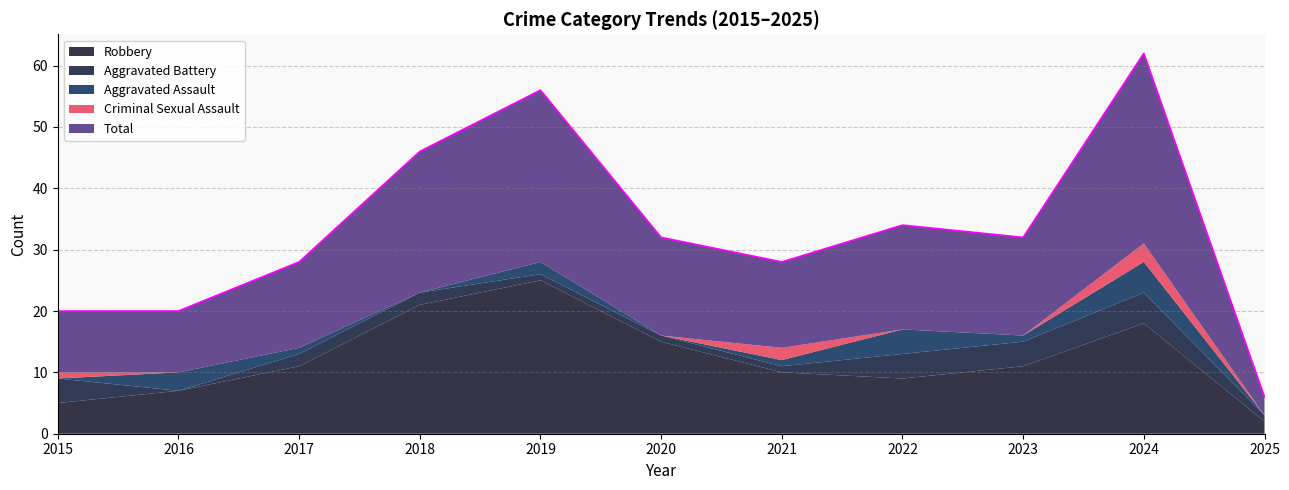

Which series ends up on top after the final intersection of Aggravated Battery and Aggravated Assault?

Aggravated Battery